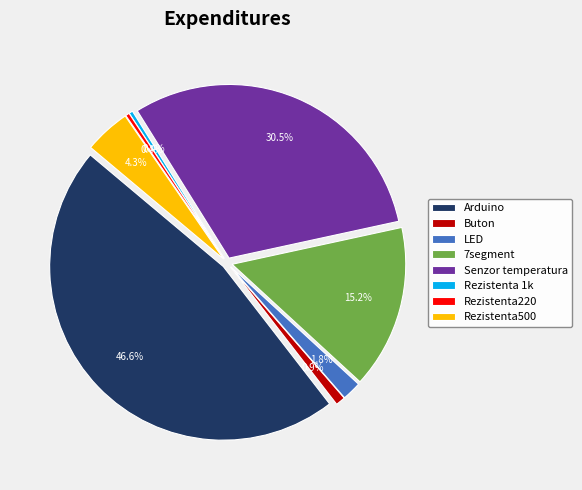

Is Buton the majority of the pie?

No